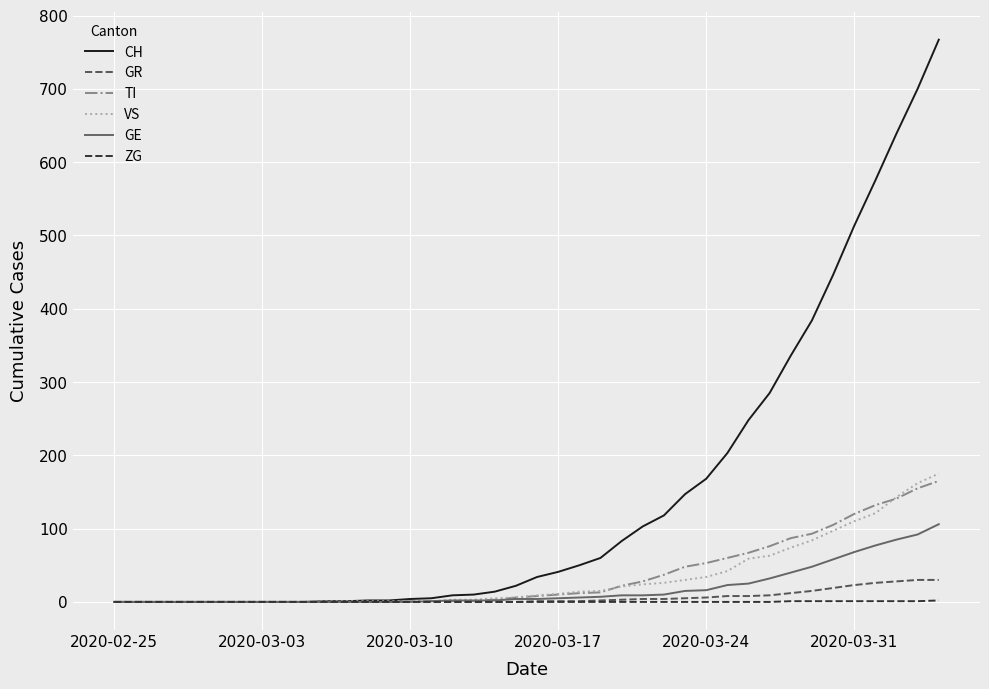

Which series has the widest spread of values?

CH